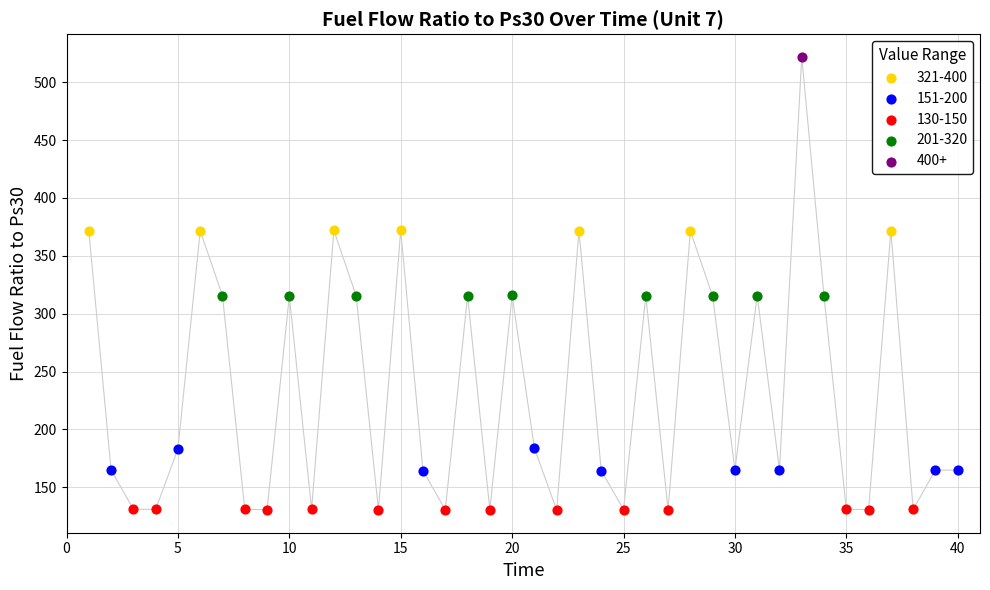

What is the change in value from 7 to 38?

-184.7